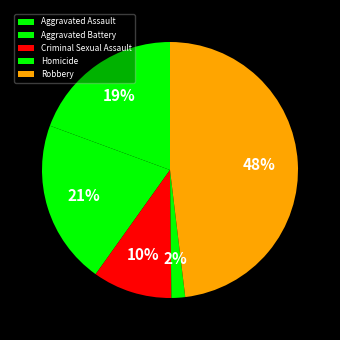

To the nearest percent, what is the difference between the Robbery and Aggravated Battery slice percentages?

27%